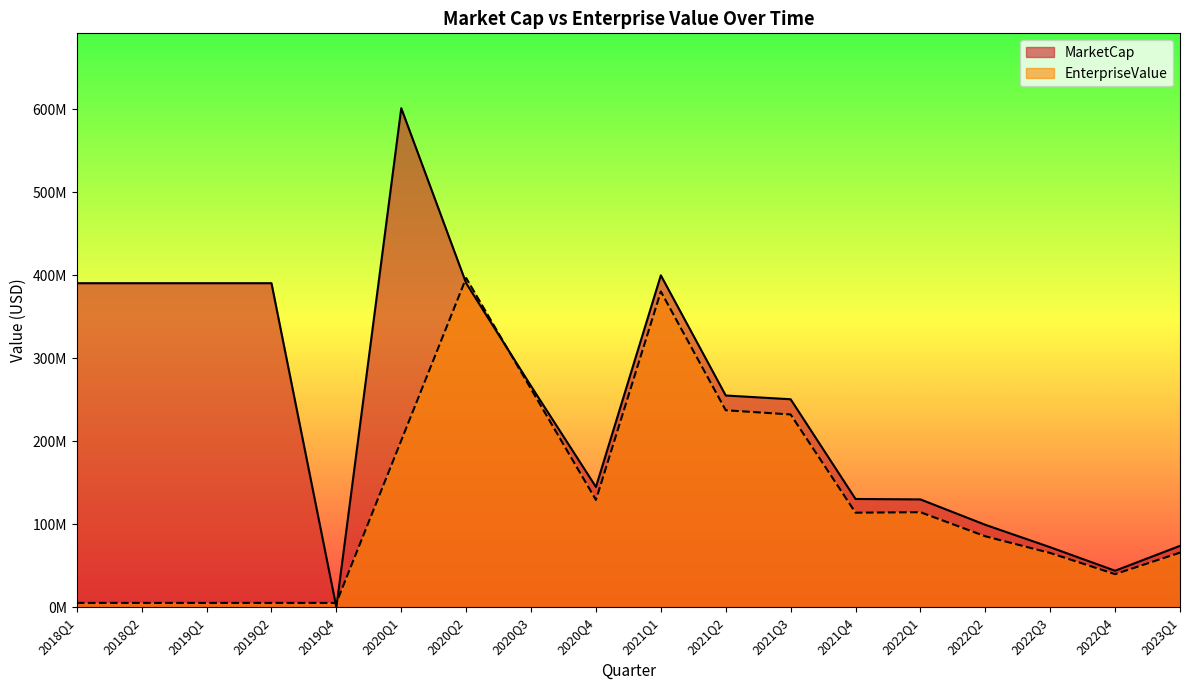

At which label is MarketCap closest to 300787328?

2020Q3